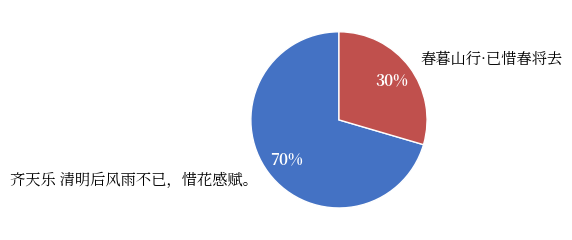

True or false: 齐天乐 清明后风雨不已，惜花感赋。 accounts for 70% of the total.

True